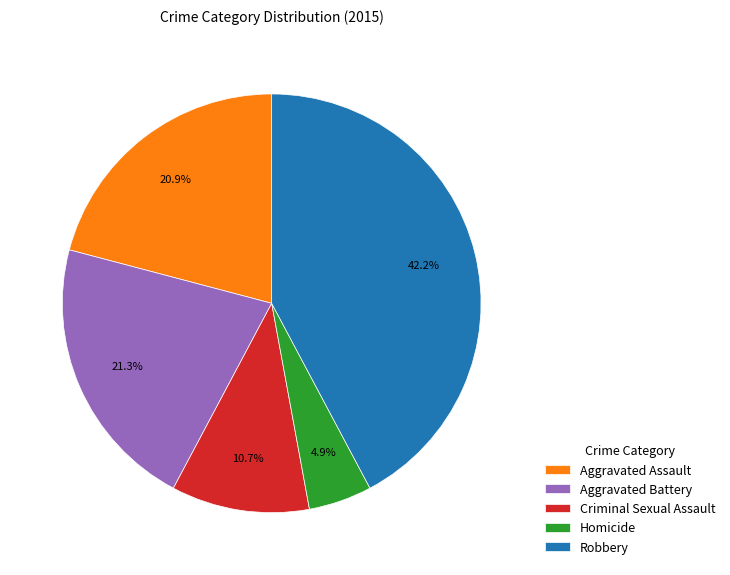

Which category has the smallest portion of the pie?

Homicide